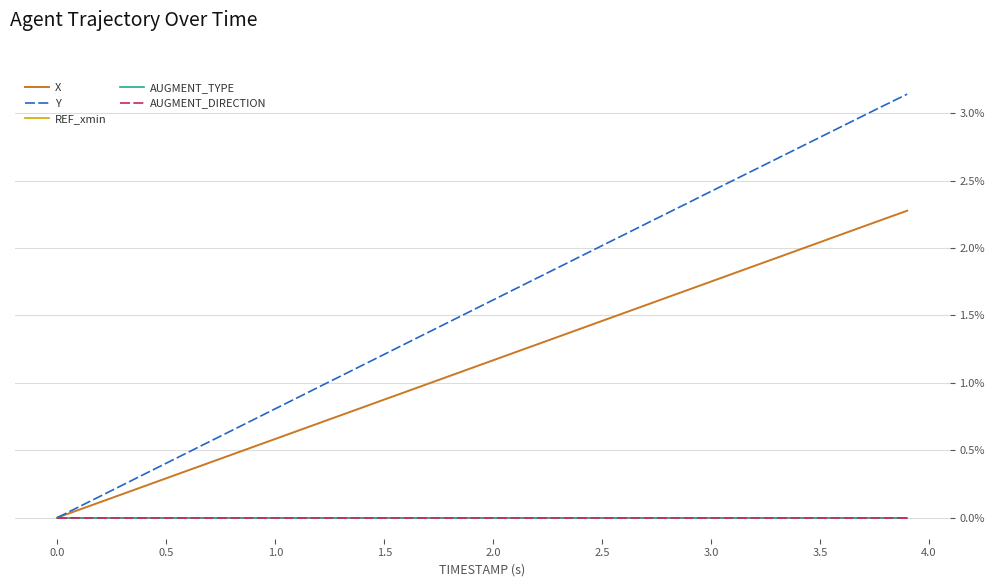

Does the chart have visible grid lines?

Yes